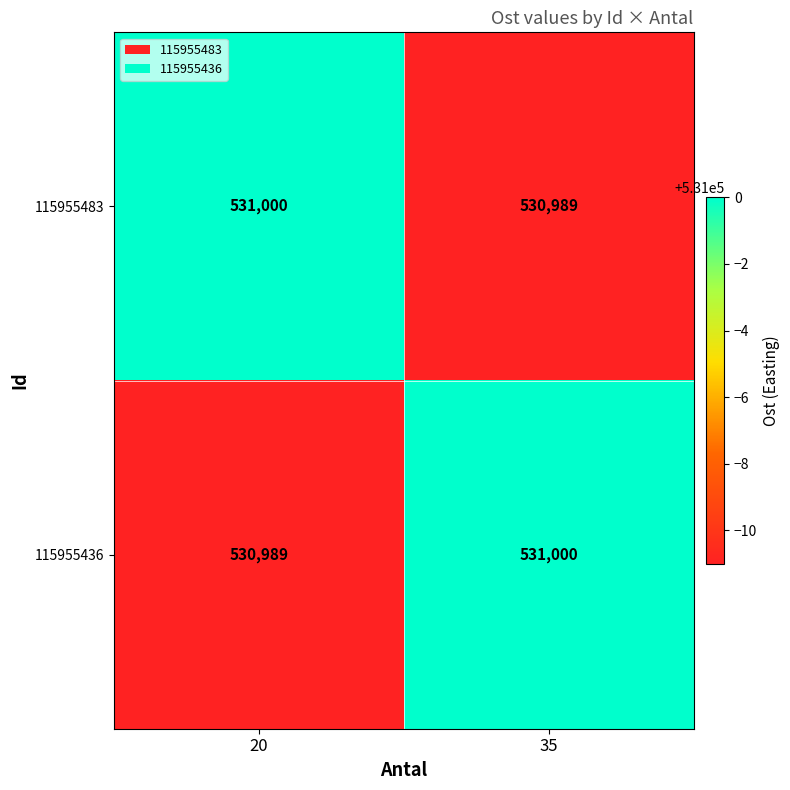

What is the sum of the 115955483 values at 35 and 20?

1061989